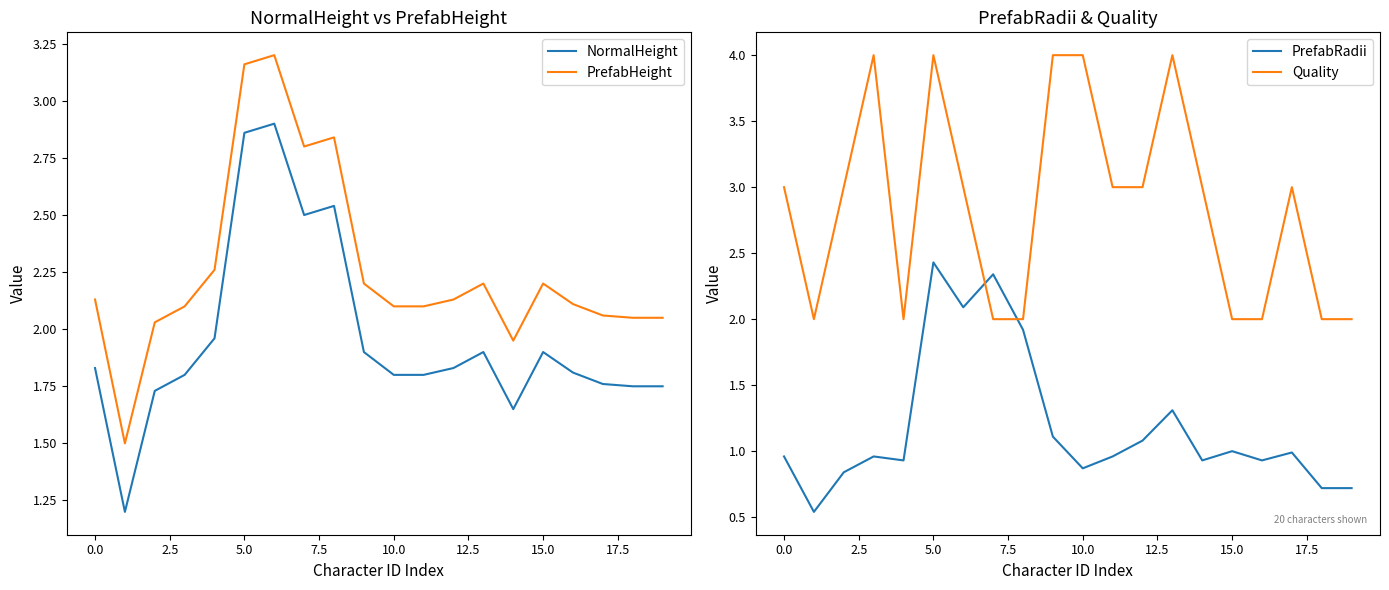

What is the difference between the maximum and minimum values in the Quality series?

2.0